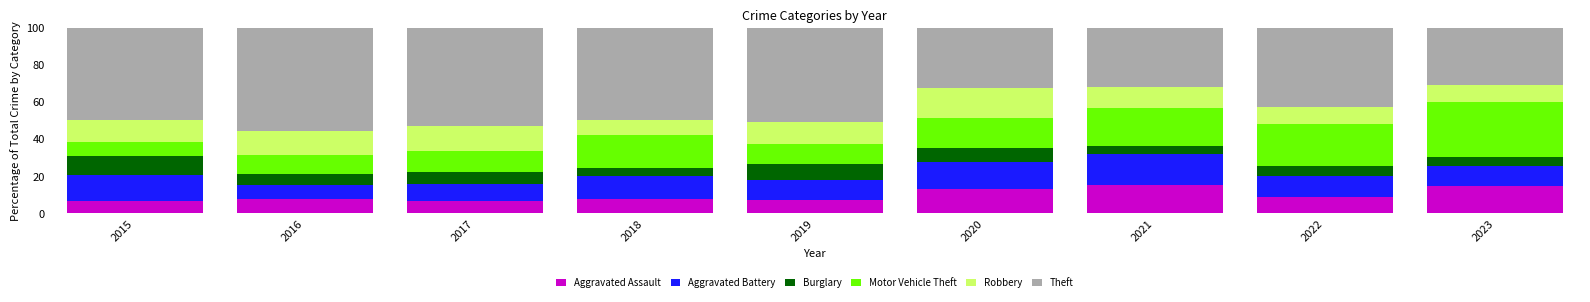

True or false: Aggravated Assault has a value of 6.7 at 2017.

True